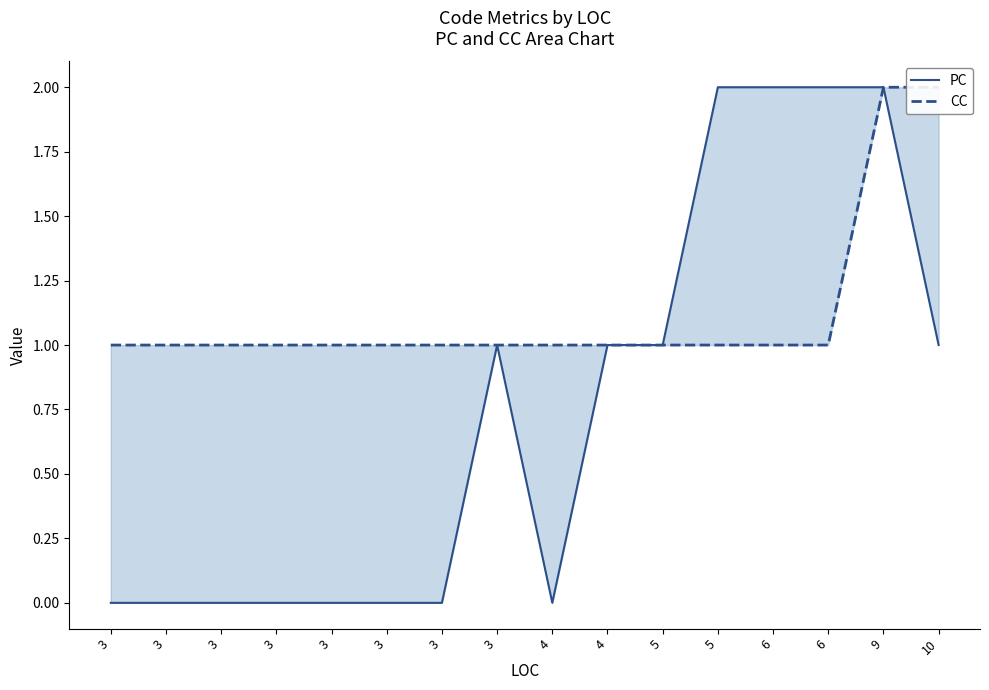

True or false: CC and PC intersect in this chart.

False